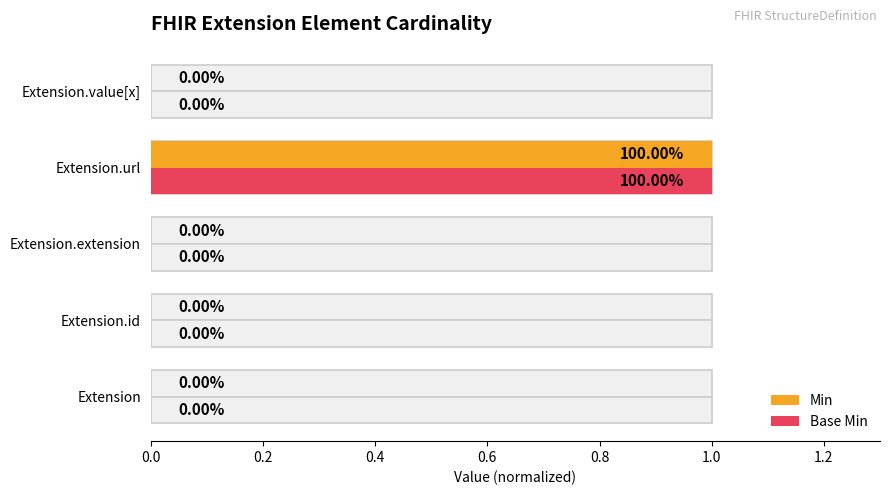

Rank the series at Extension.url from highest to lowest value.

Min, Base Min